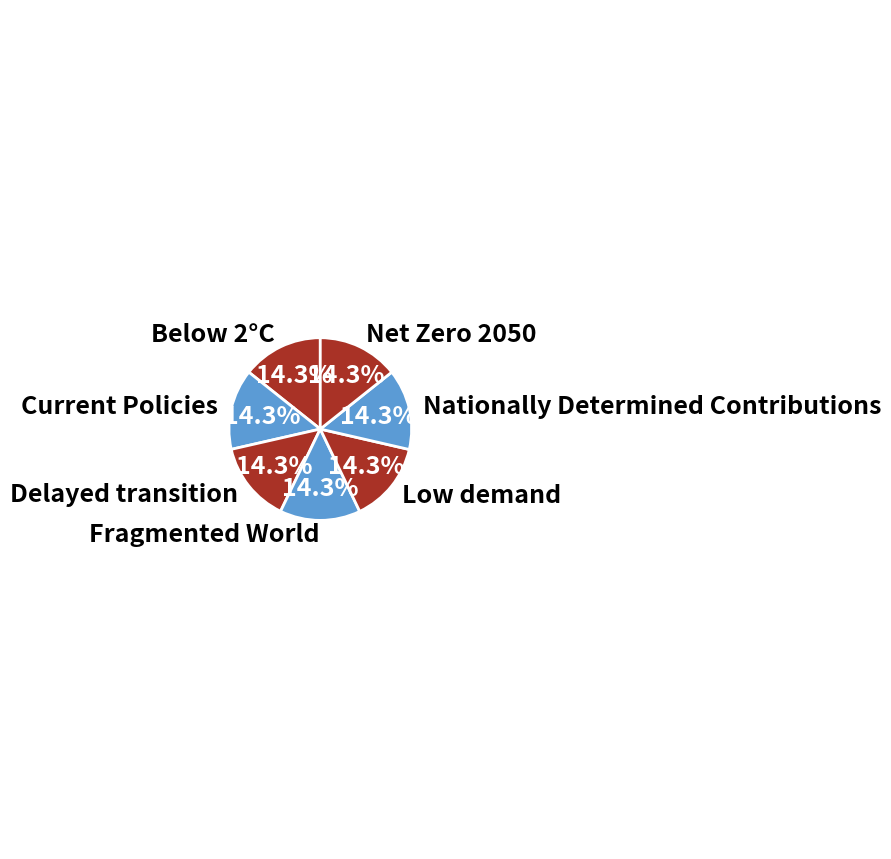

To the nearest percent, what is the combined percentage of Below 2°C and Low demand?

29%